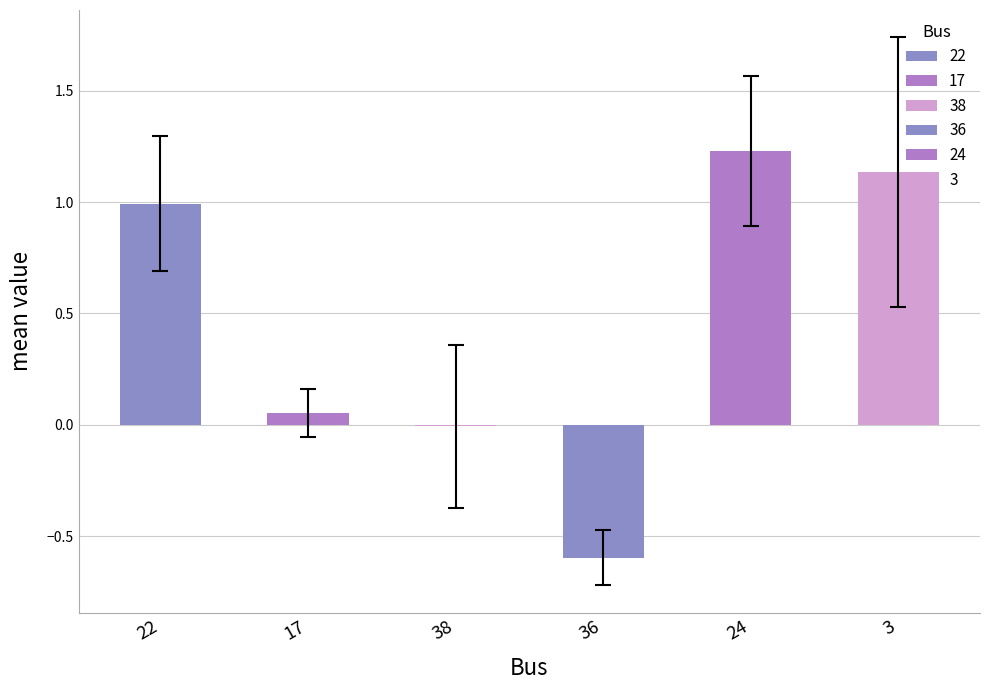

What is the sum of all values?

2.8